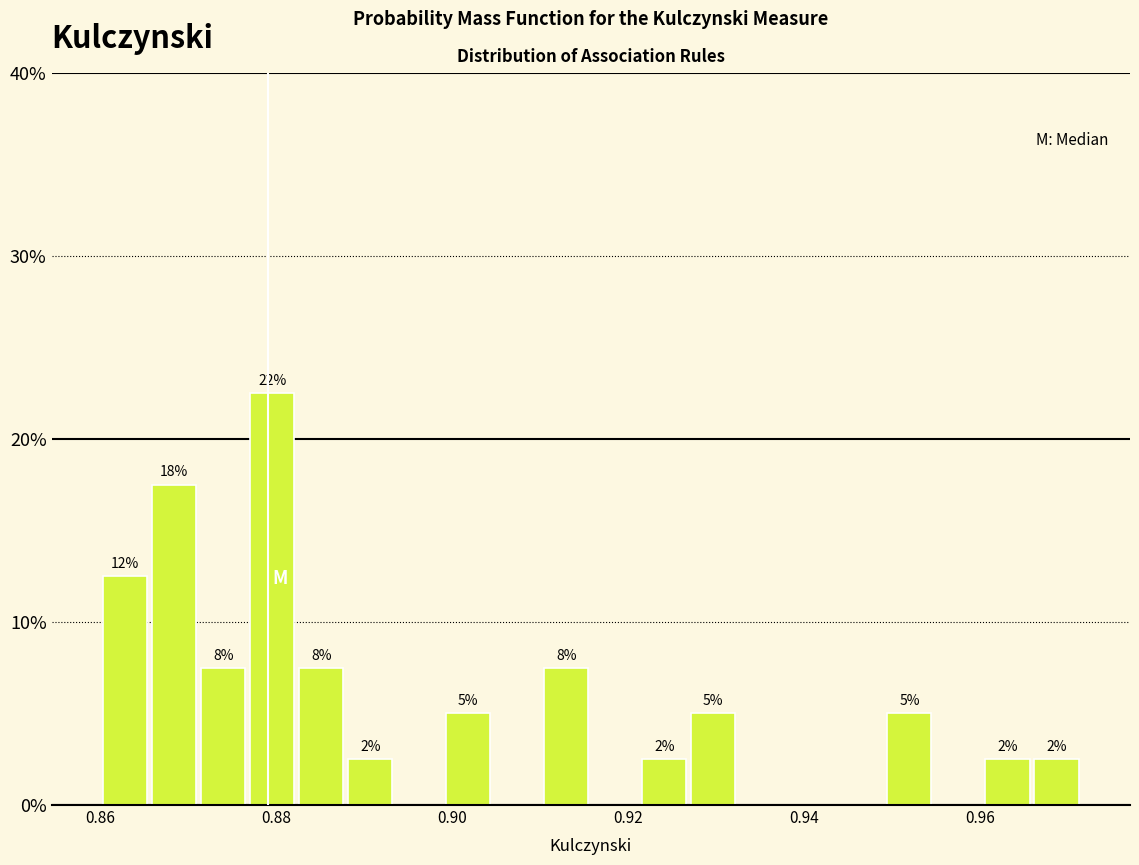

Around what value on the x-axis is the tallest bar? Give the approximate position of its centre, as read against the axis.

0.880